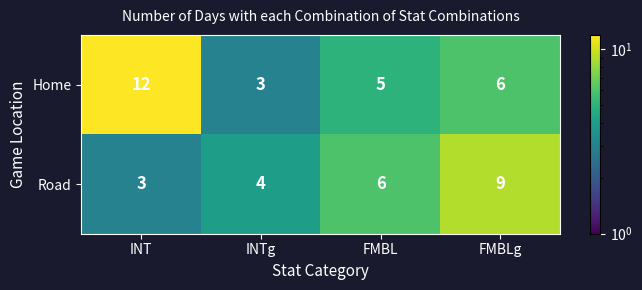

What is the total value across all series at INTg?

7